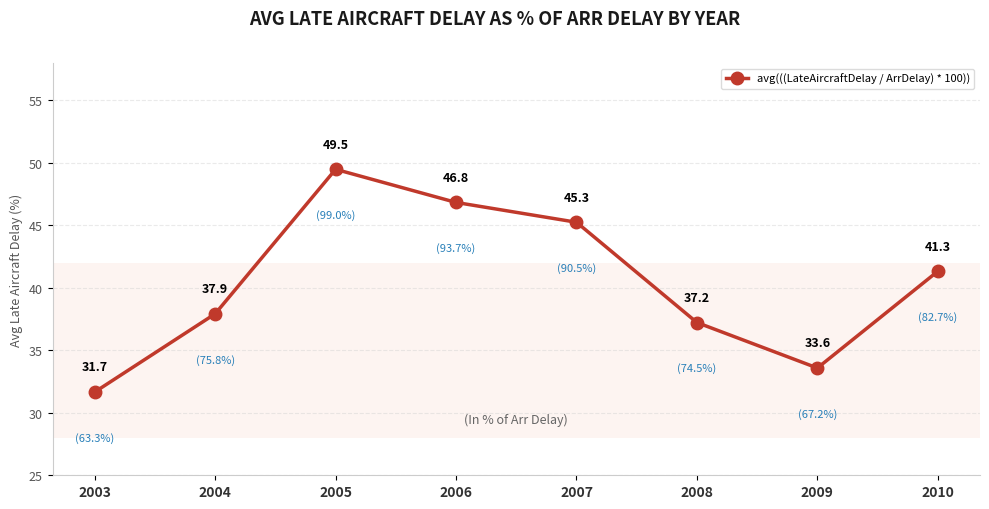

Read the value at 2003.

31.7